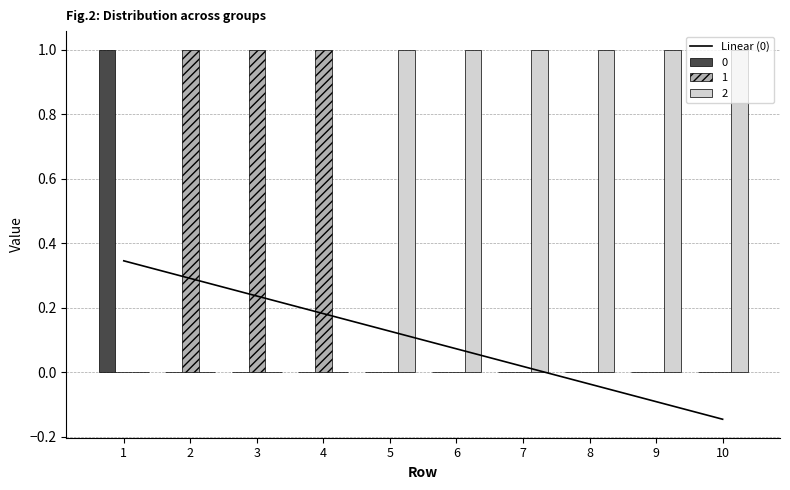

What is the difference between the values at 3 and 9?

0.3